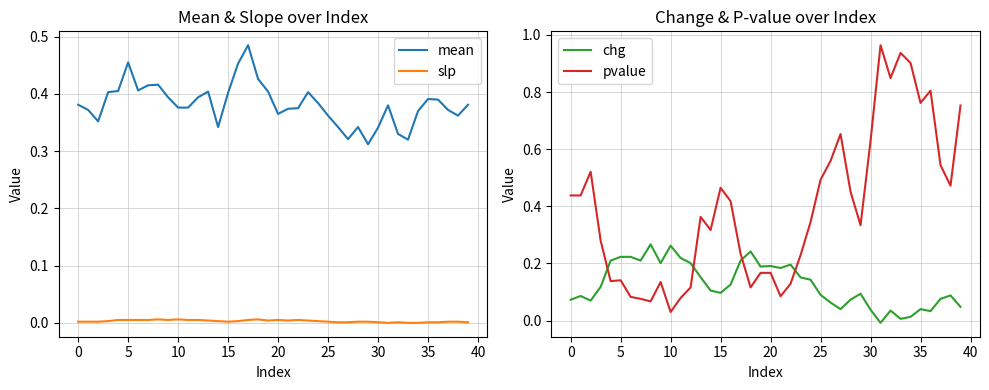

How many distinct data groups are displayed?

4